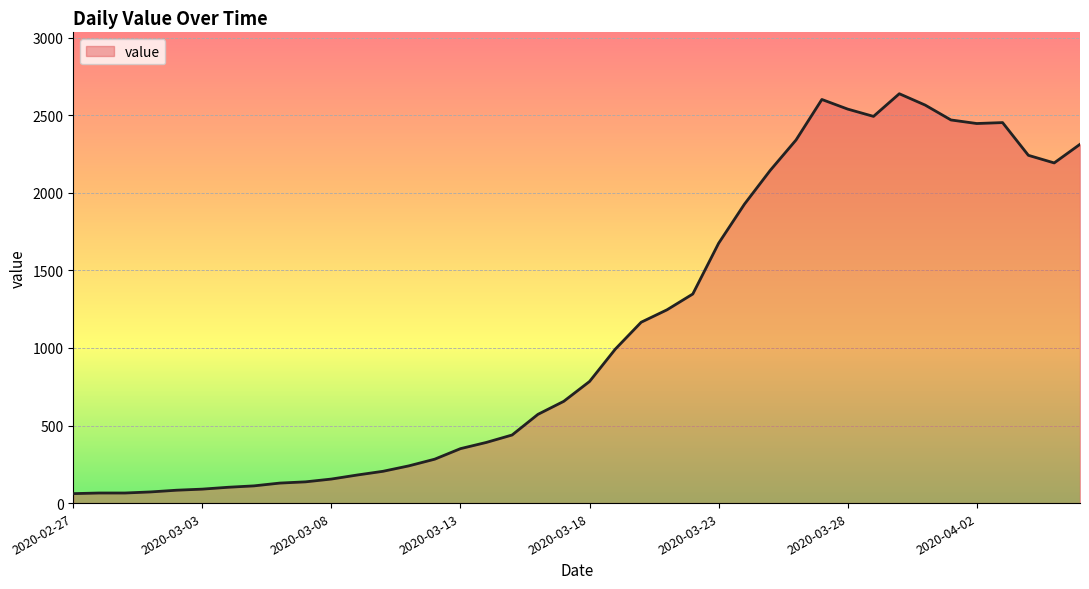

Does the chart display data point markers on the line(s)?

No